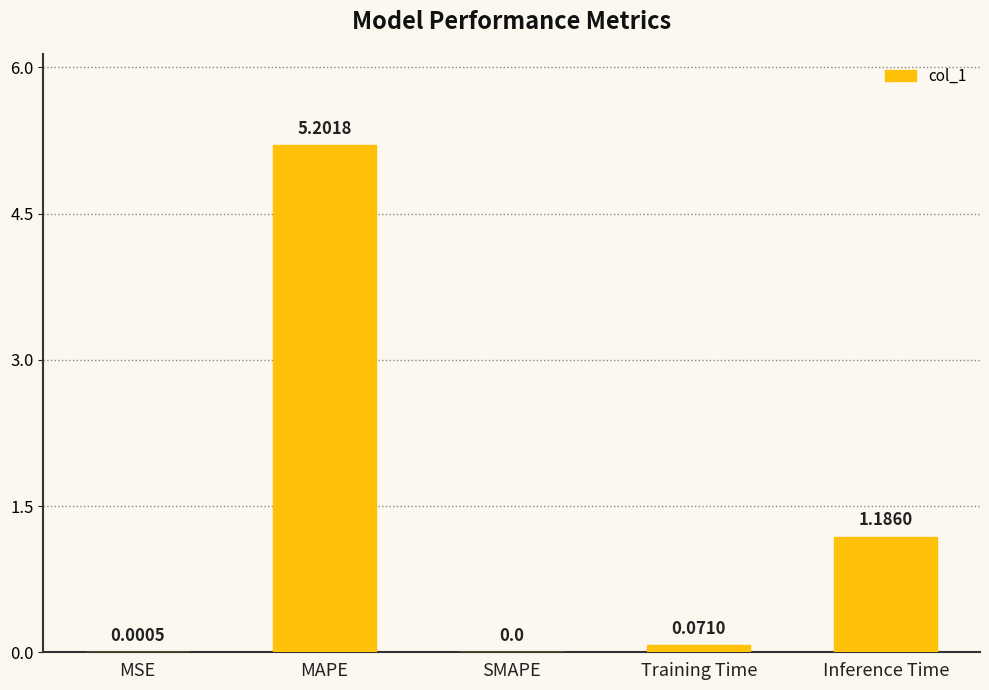

What is the greatest value displayed?

5.2